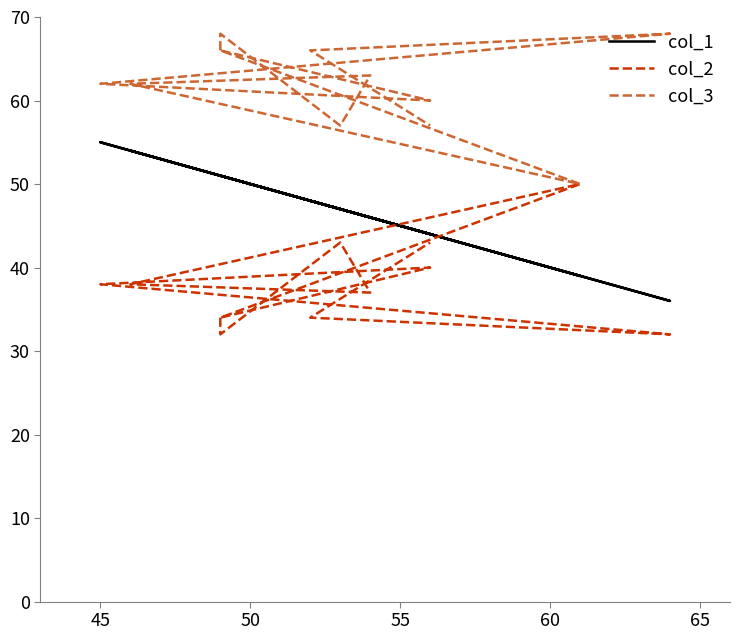

Is the value of col_2 at 50 greater than the value of col_3 at 65?

No